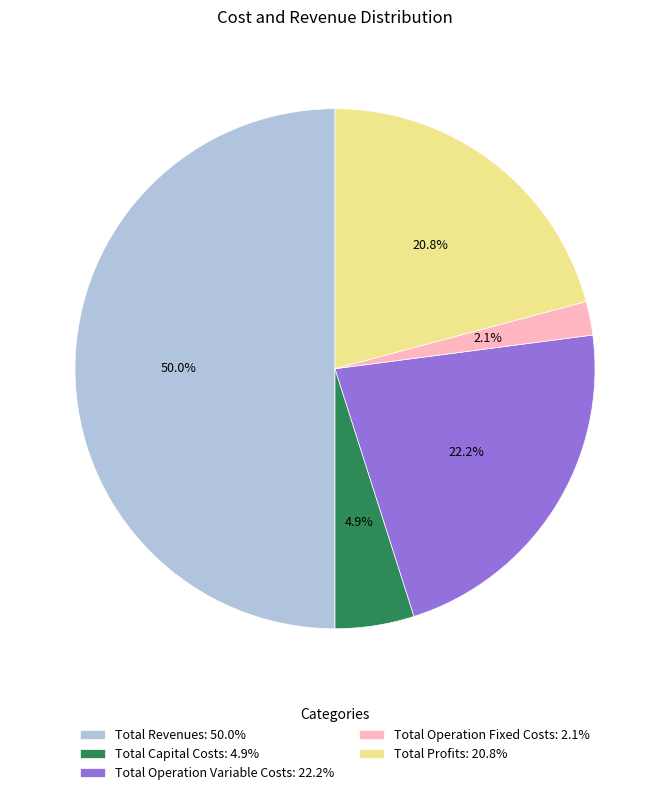

To the nearest percent, what percentage of the pie is Total Operation Fixed Costs?

2%